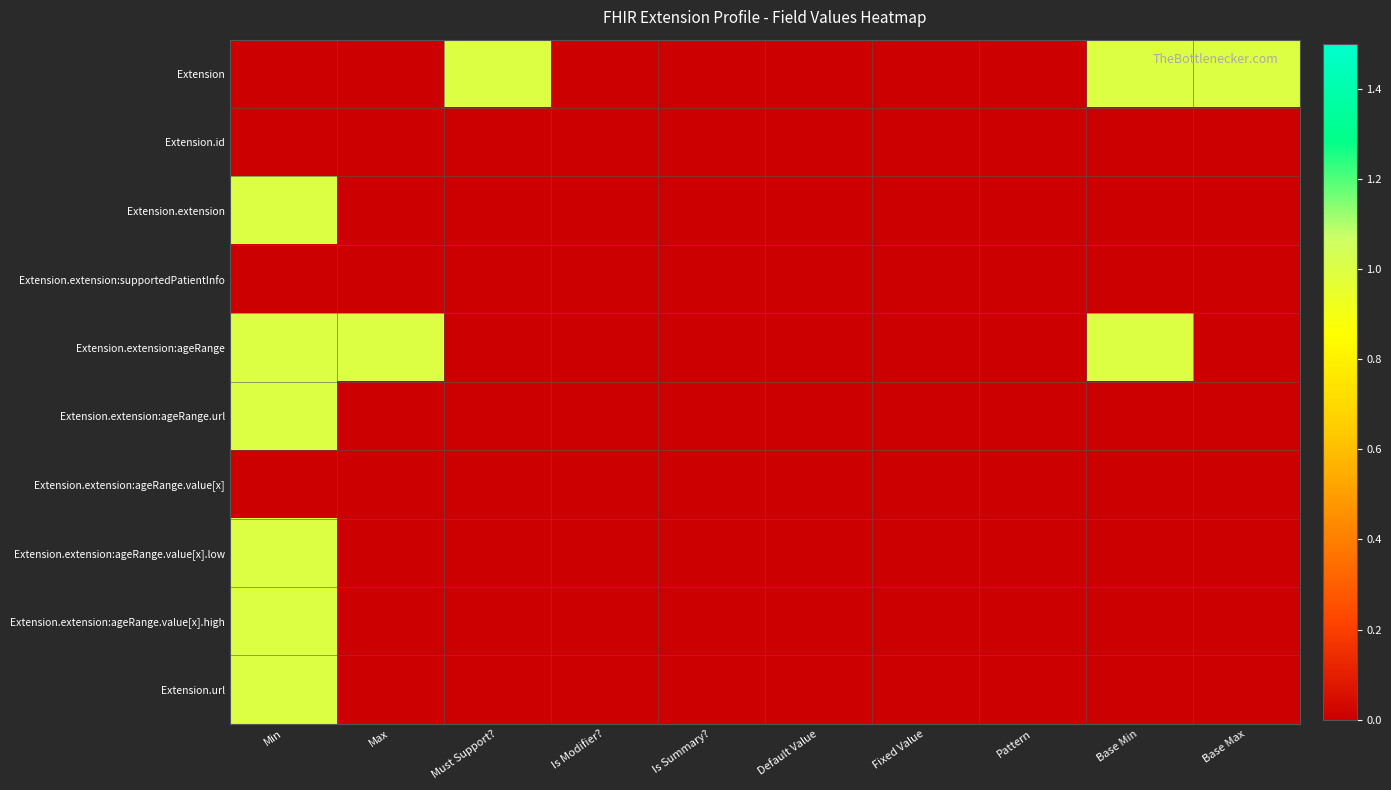

Between Is Modifier? and Fixed Value, which series saw the biggest shift?

Extension